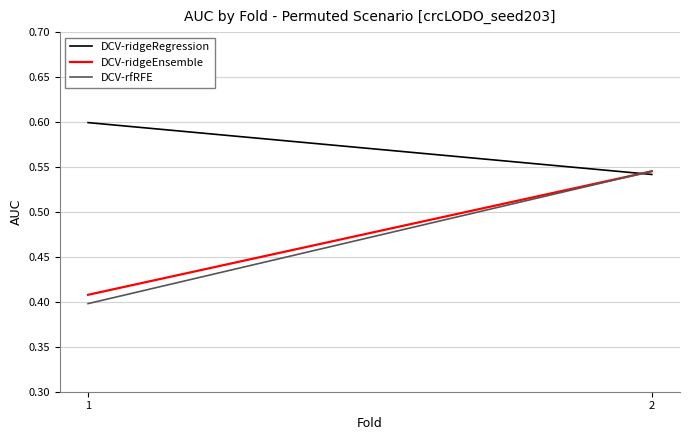

What is the average value of the DCV-rfRFE series?

0.5